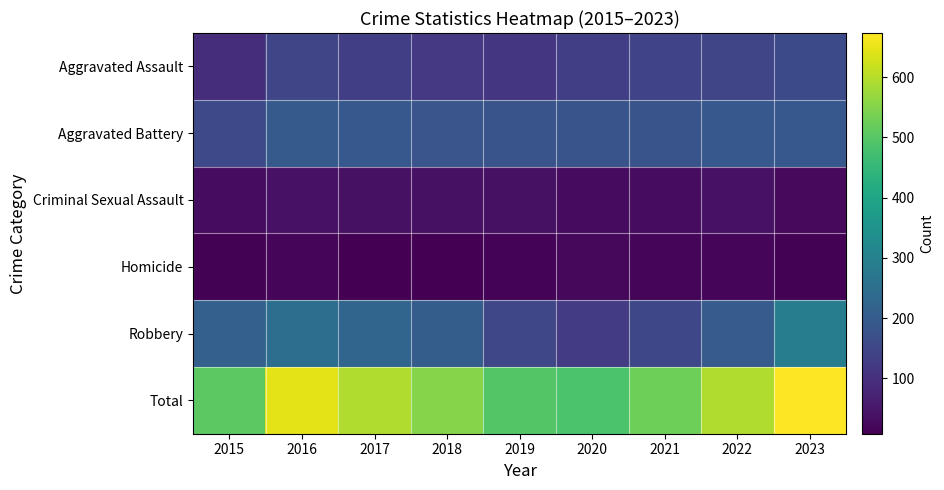

Count the number of categories in the chart.

9